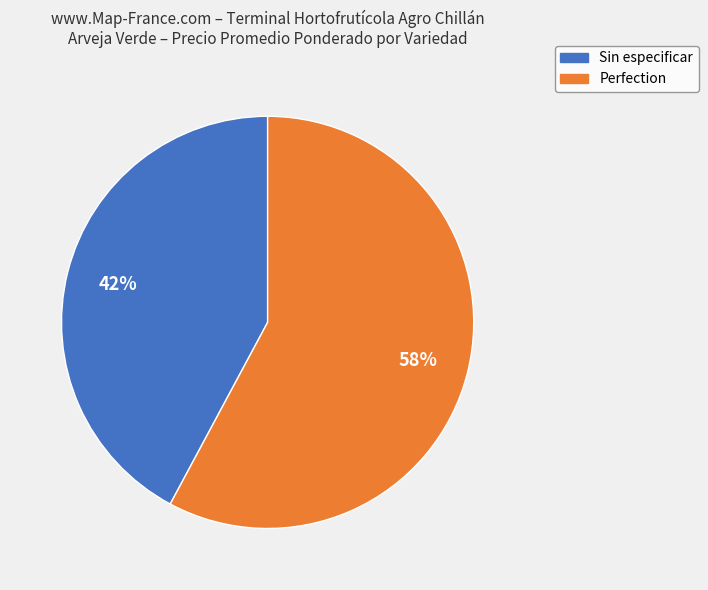

To the nearest percent, what is the average slice percentage?

50%